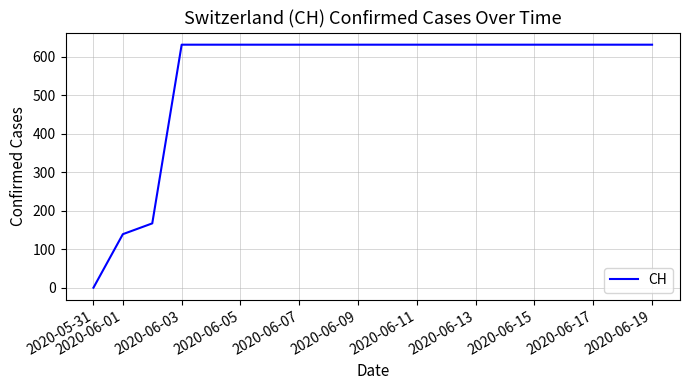

What is the difference between the maximum and minimum values?

631